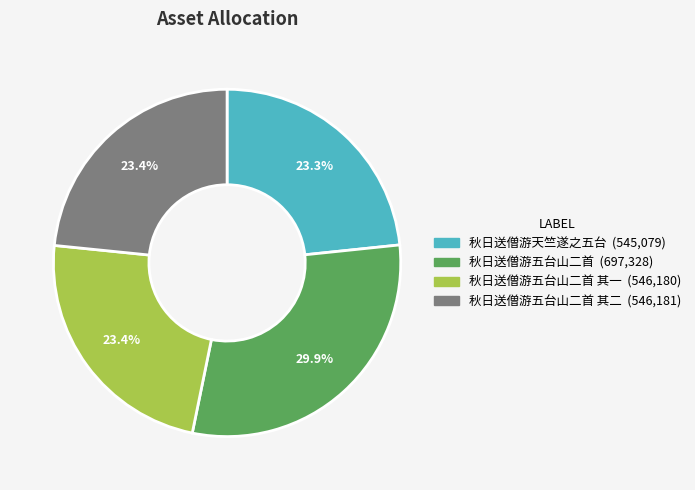

To the nearest percent, what is the difference between the largest and smallest slice percentages?

7%